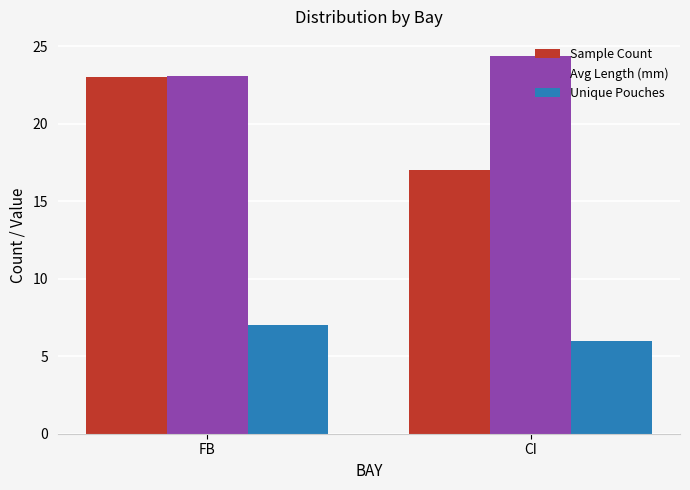

List the labels in order of Sample Count value, largest first.

FB, CI